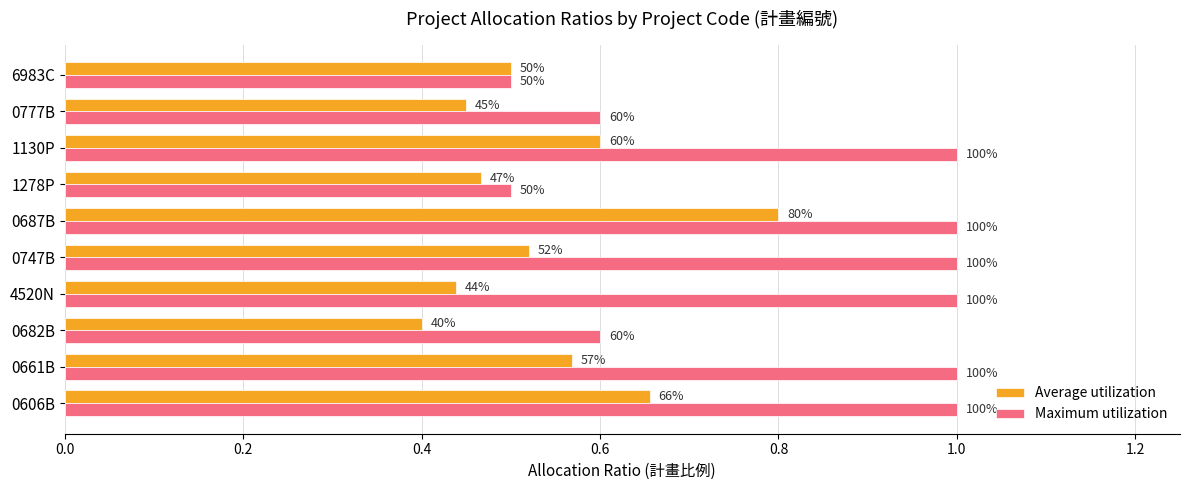

What are all the series names shown in the legend?

Average utilization, Maximum utilization